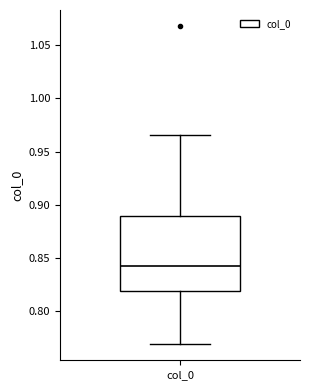

Transcribe this box plot: give where the median line is, the range the box spans, and where the two whiskers end, as read against the y-axis. The values are not printed on the chart, so give them approximately, as read against the axis.

median 0.840, box 0.820 to 0.890, whiskers 0.770 to 0.965